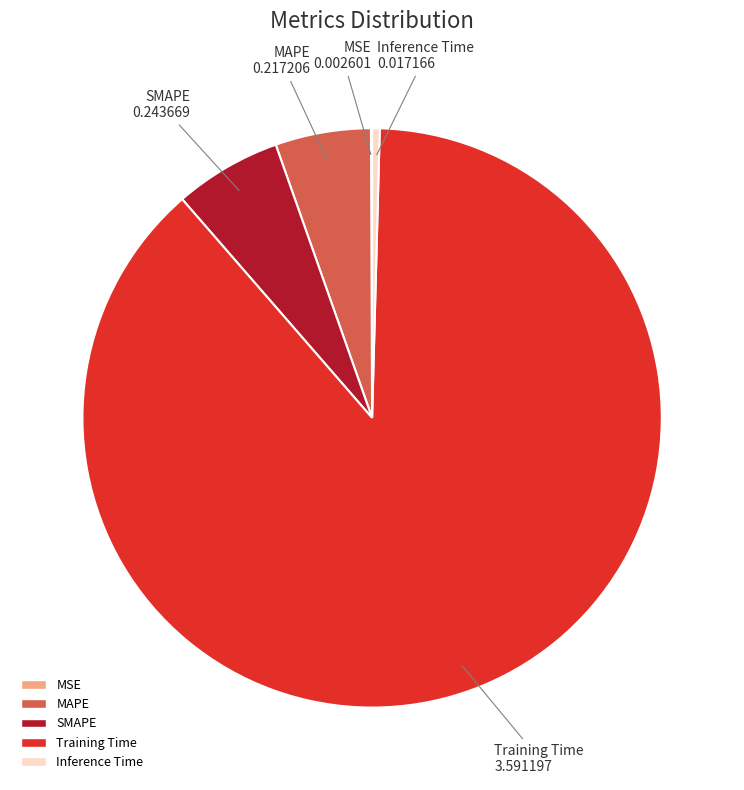

True or false: Inference Time accounts for 0% of the total.

True